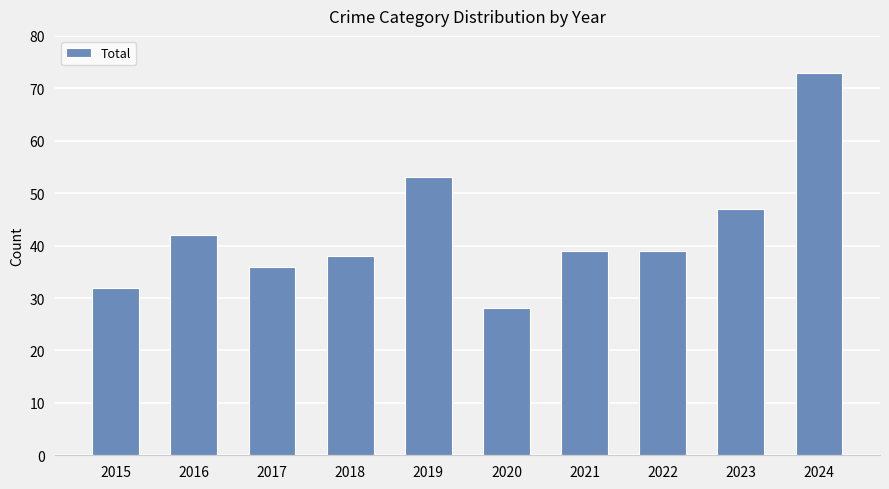

How many categories are shown in the chart?

10